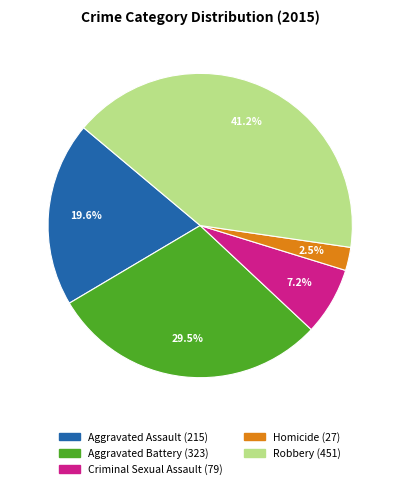

True or false: Robbery accounts for 30% of the total.

False